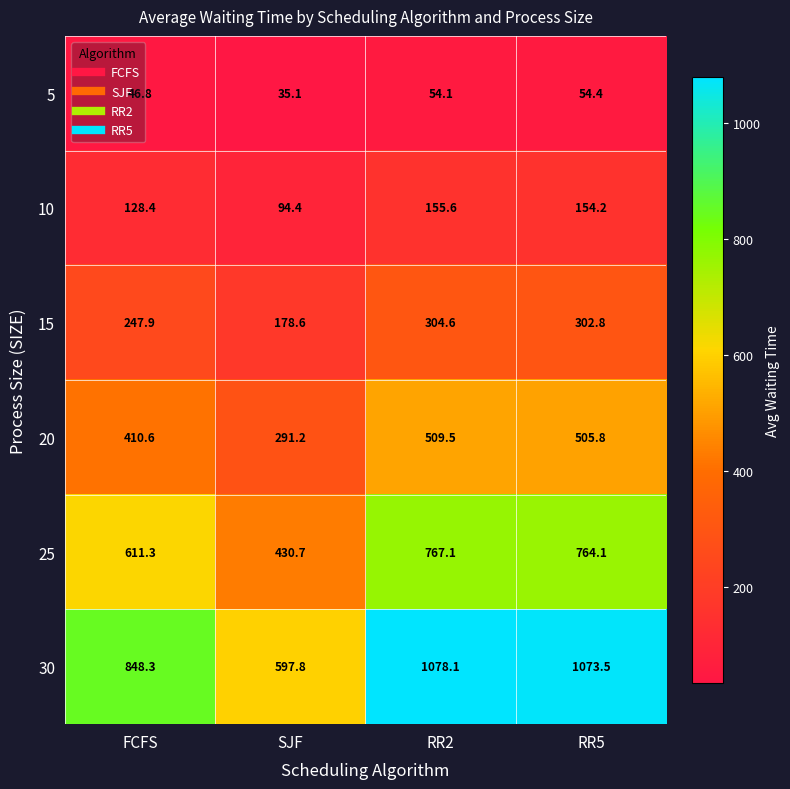

What is the average value of the 25 series?

643.3